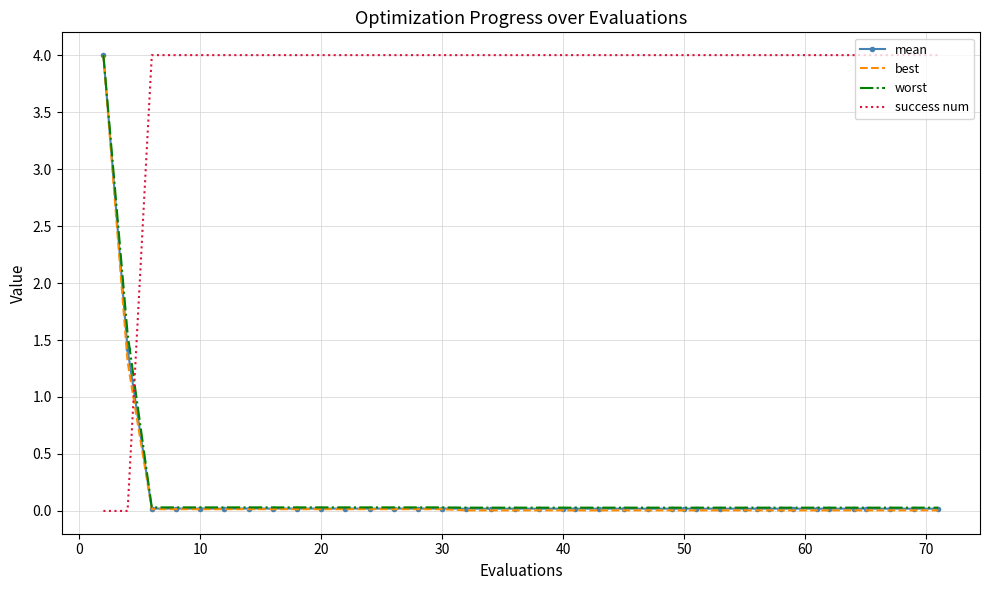

What is the maximum value shown in the chart?

4.0